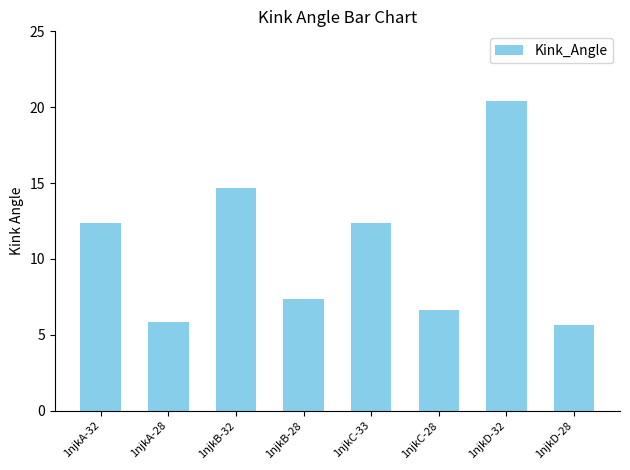

How many values exceed 12?

4